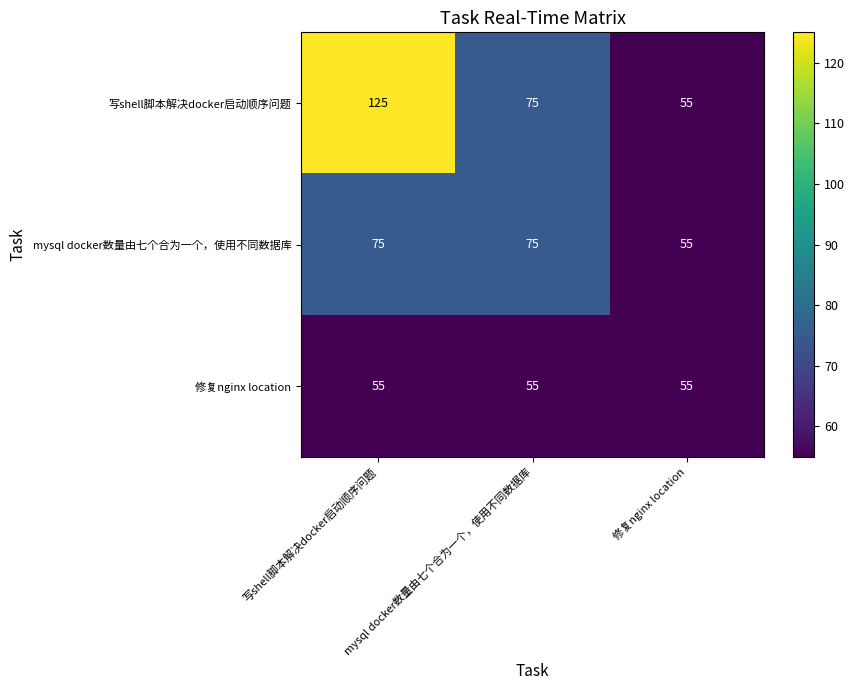

The value of mysql docker数量由七个合为一个，使用不同数据库 at 写shell脚本解决docker启动顺序问题 is 75. True or false?

True